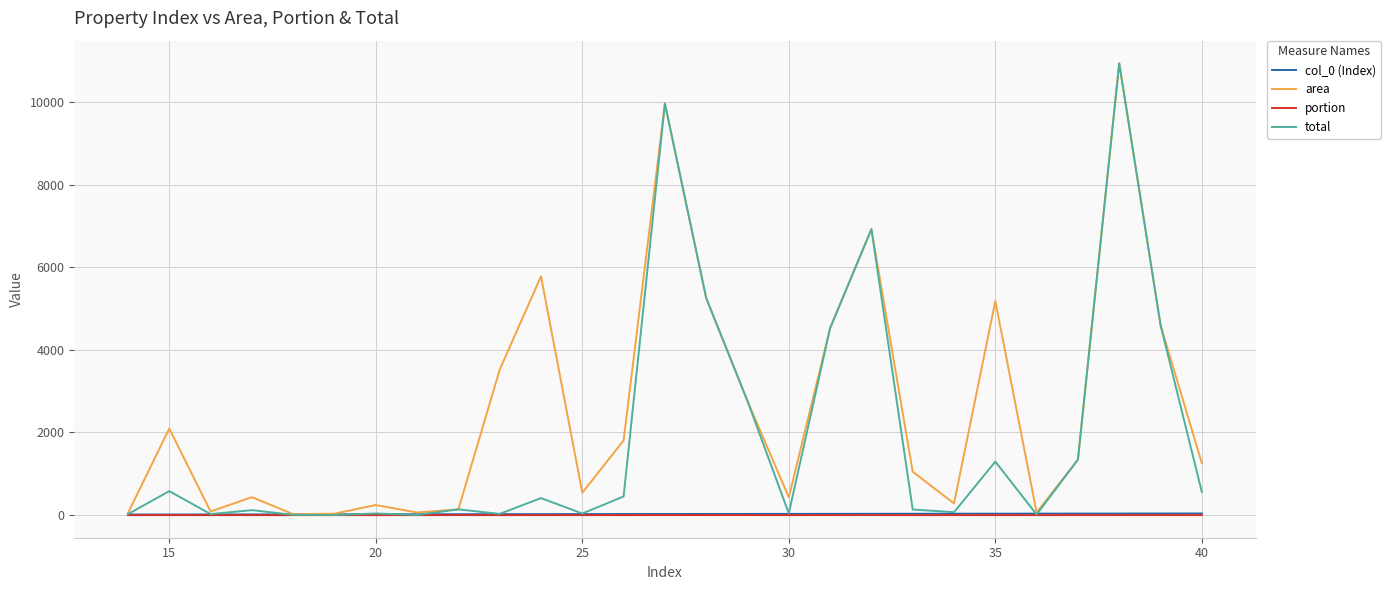

How many lines are shown in the chart?

4